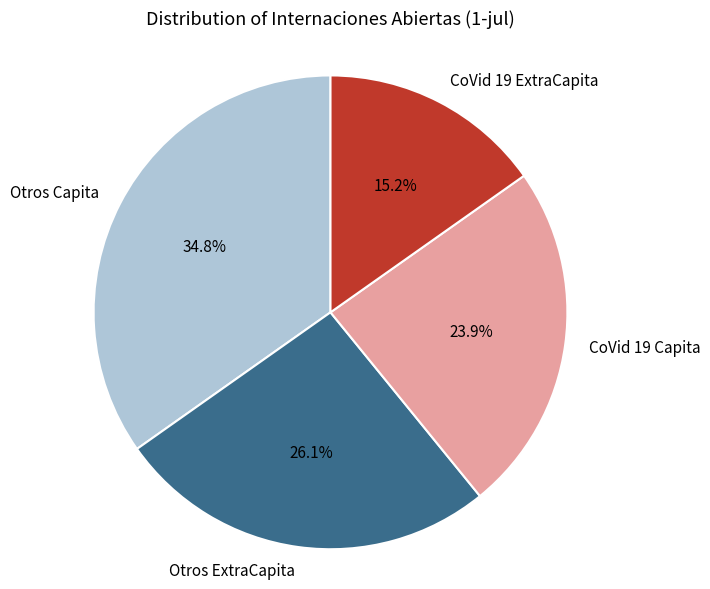

To the nearest percent, what is the difference between the Otros Capita and CoVid 19 Capita slice percentages?

11%